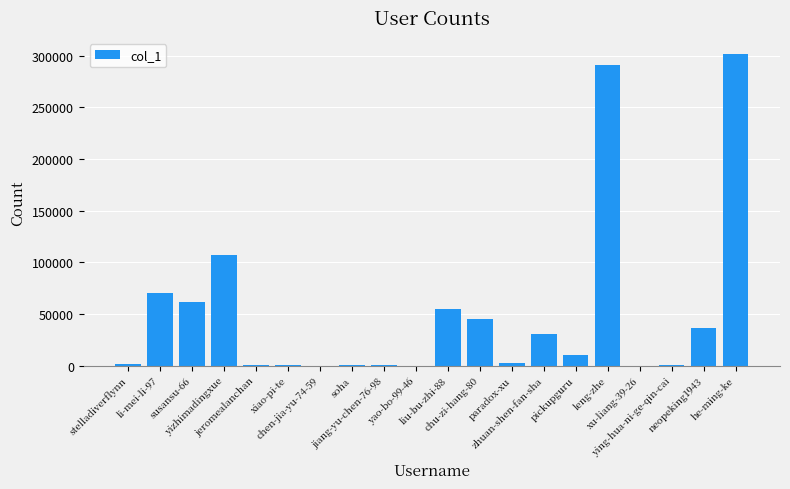

What is the minimum value shown in the chart?

9